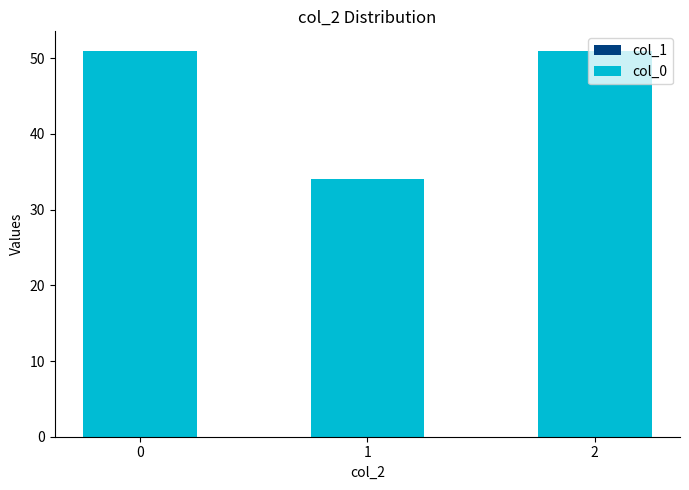

What is the change in value from 0 to 1?

-17